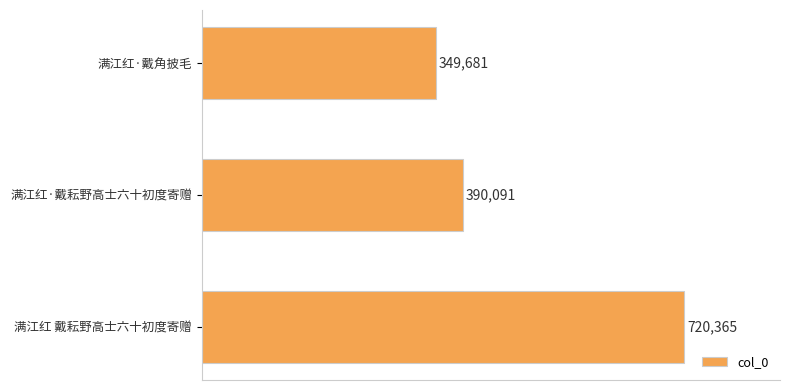

Reading top to bottom, transcribe all the data shown in this chart.

满江红·戴角披毛=349681	满江红·戴耘野高士六十初度寄赠=390091	满江红 戴耘野高士六十初度寄赠=720365